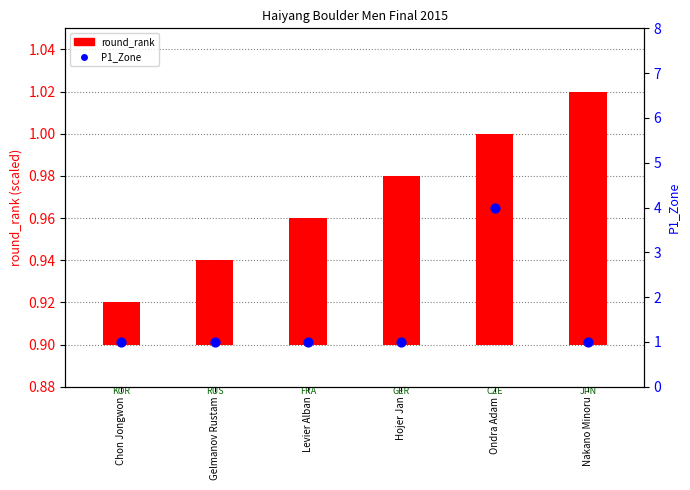

Is the value of round_rank at Gelmanov Rustam greater than the value of P1_Zone at Chon Jongwon?

No